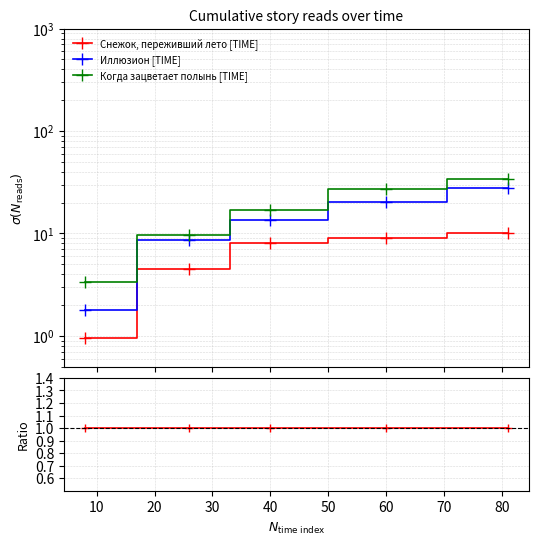

True or false: Снежок, переживший лето has more than 1 interior local peaks.

False